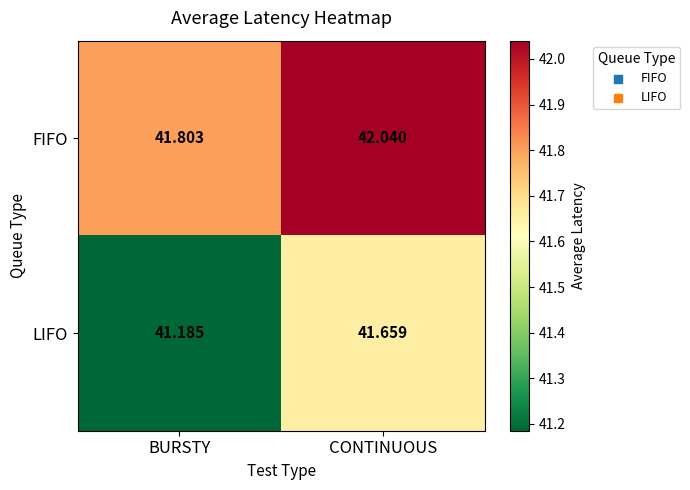

At which label does LIFO reach its peak?

CONTINUOUS